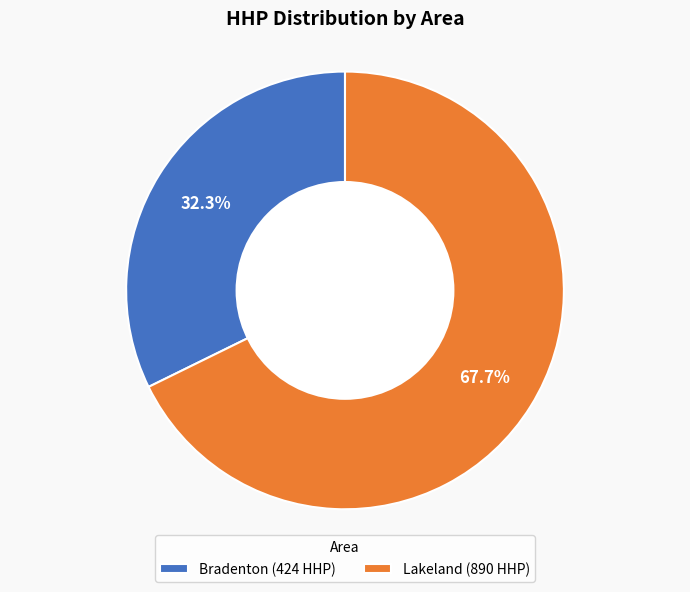

Rank the categories by value from highest to lowest.

Lakeland (890 HHP), Bradenton (424 HHP)